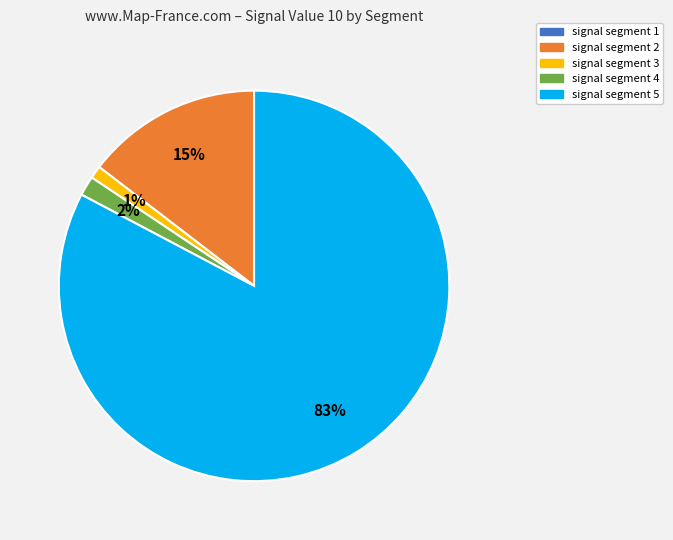

To the nearest percent, what is the average slice percentage?

25%